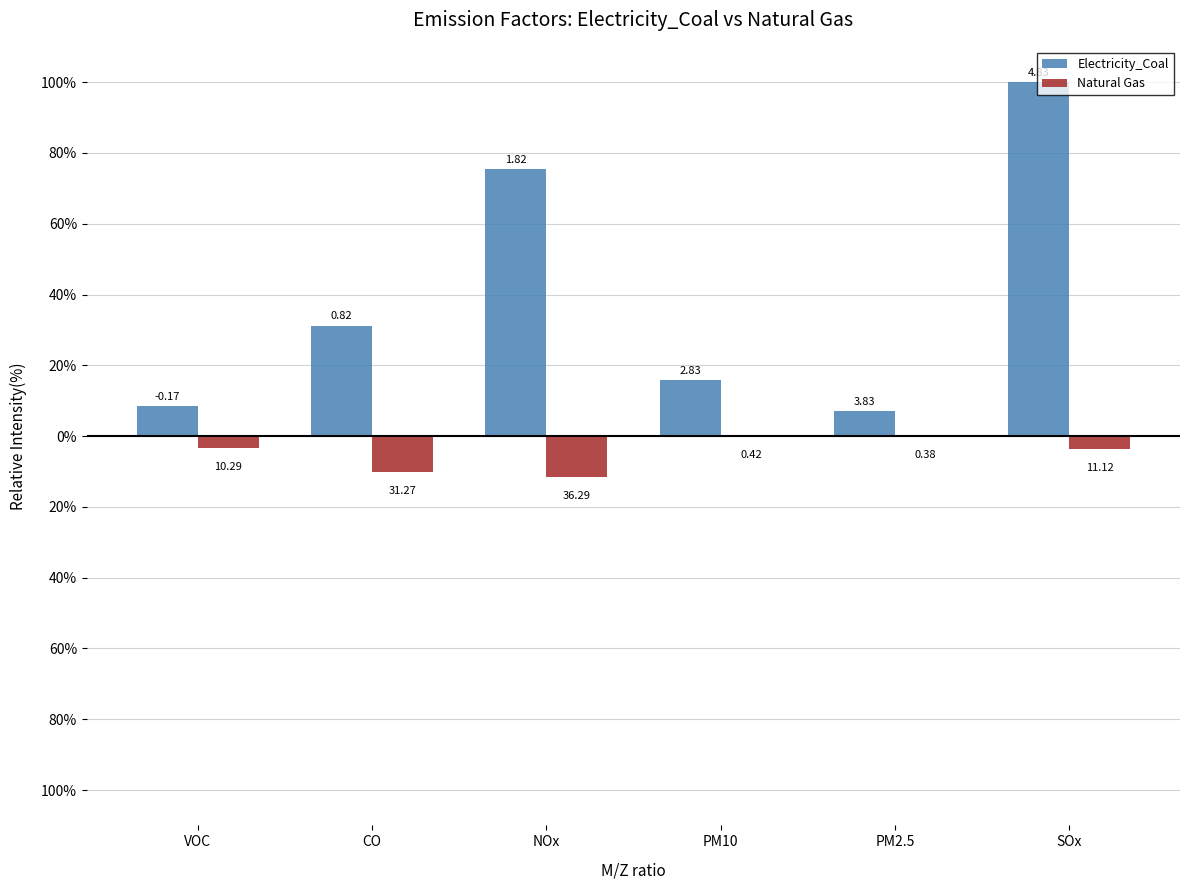

Which series has the largest range (max minus min)?

Electricity_Coal